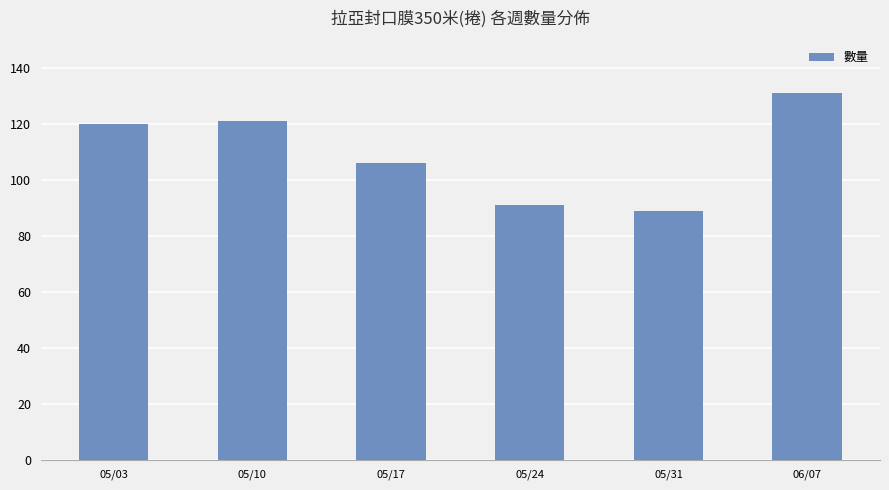

Is it true that the value at 05/17 is 106?

True